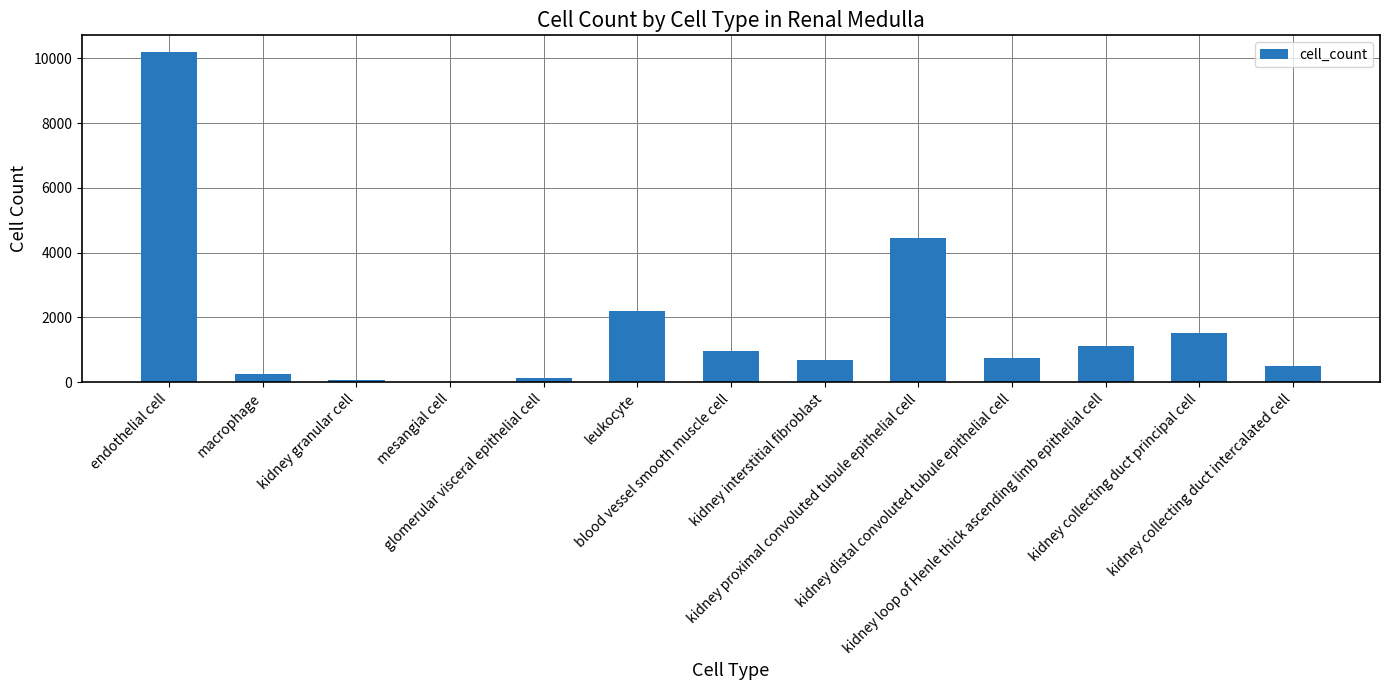

What is the sum of all values?

22852